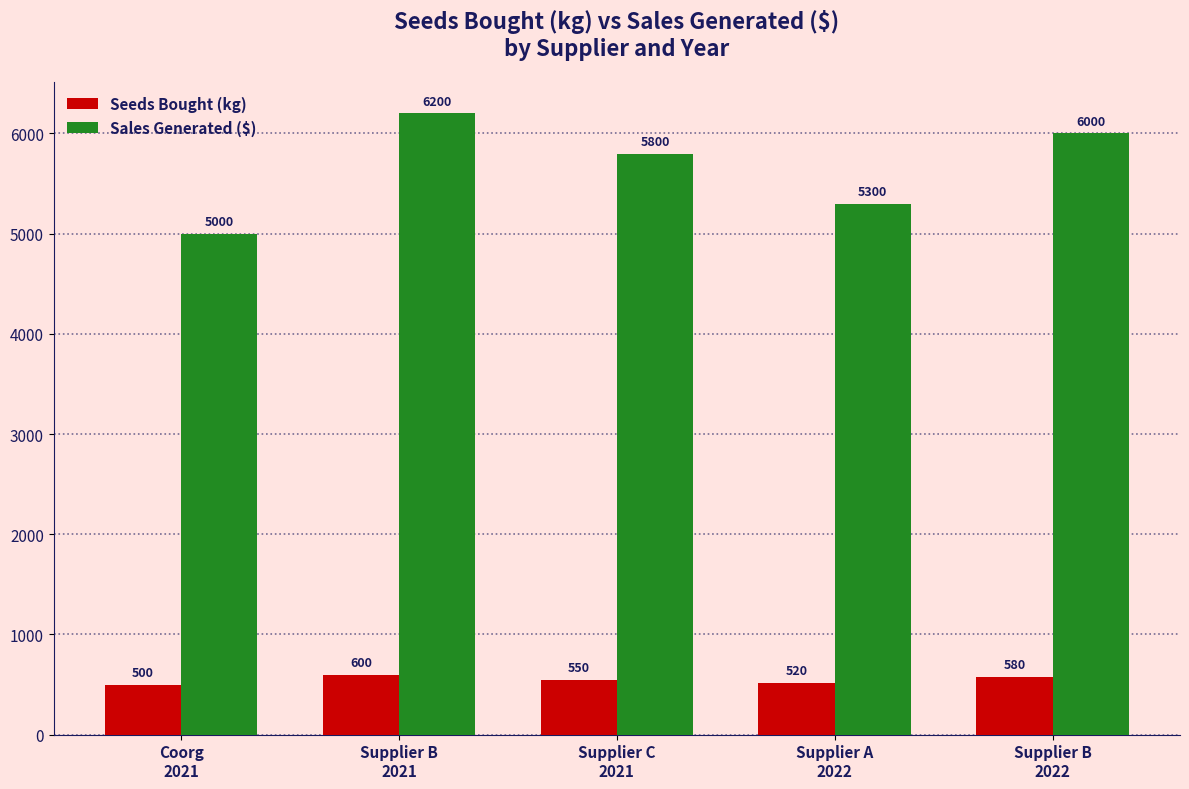

The Seeds Bought (kg) series shows 580 at Supplier B
2022. True or false?

True